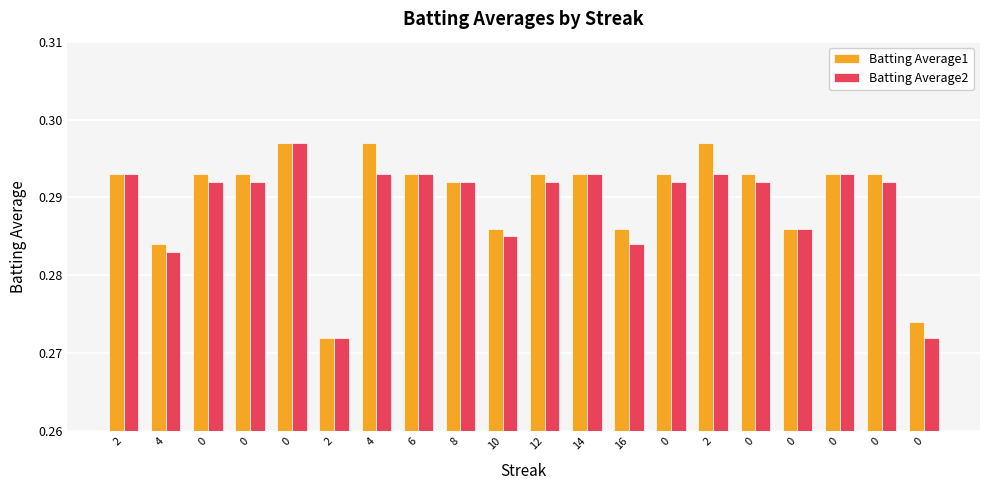

What is the label of the 15th bar from the right?

2